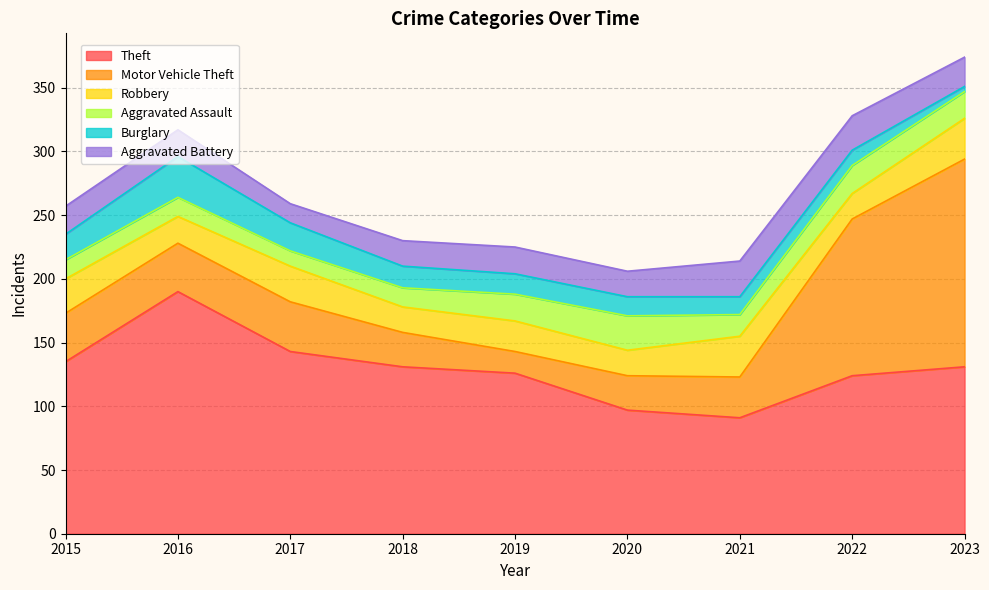

Which series changed the most between 2018 and 2023?

Motor Vehicle Theft